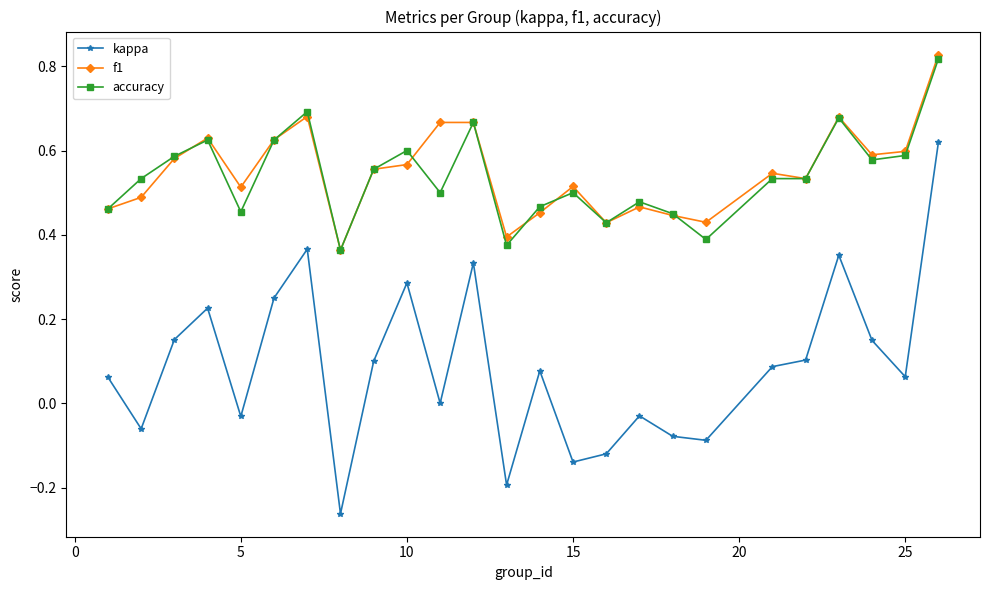

Which series has the largest range (max minus min)?

kappa